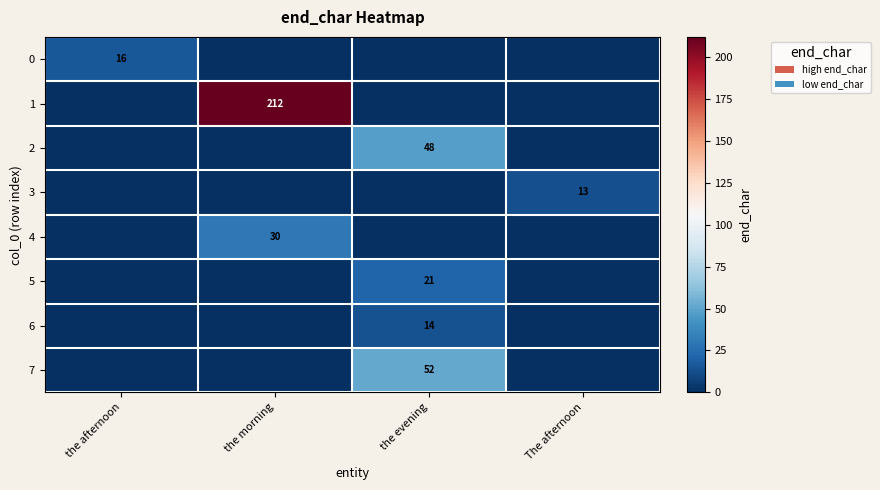

What is the greatest value displayed?

212